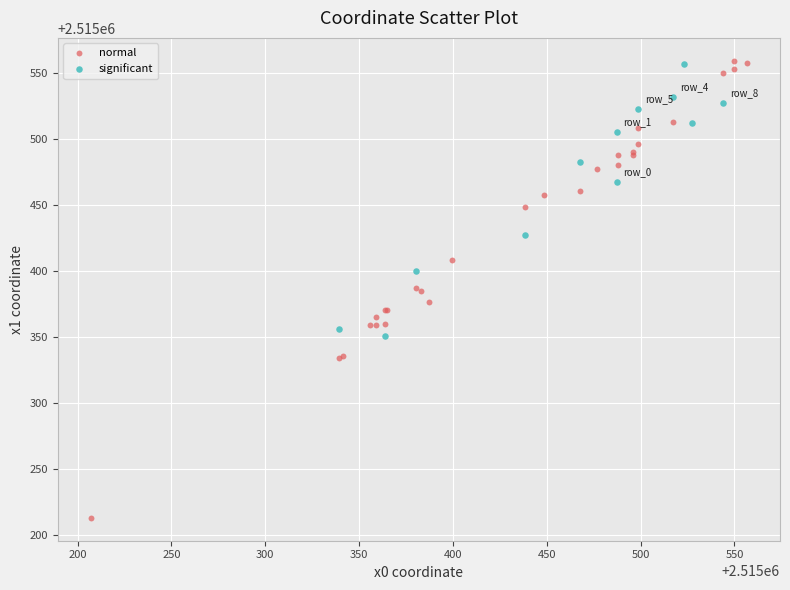

Which series has the widest spread of Y values?

normal